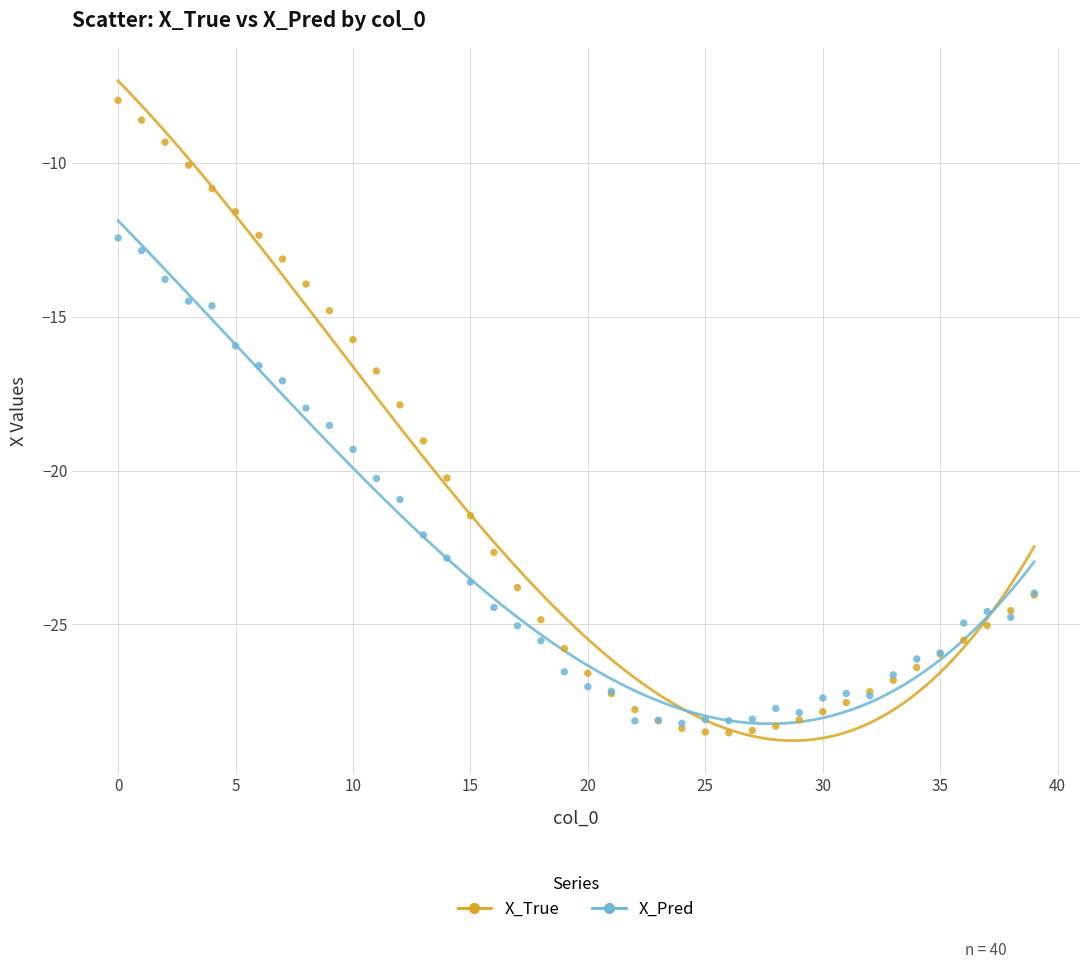

Which series has the widest spread of Y values?

X_True